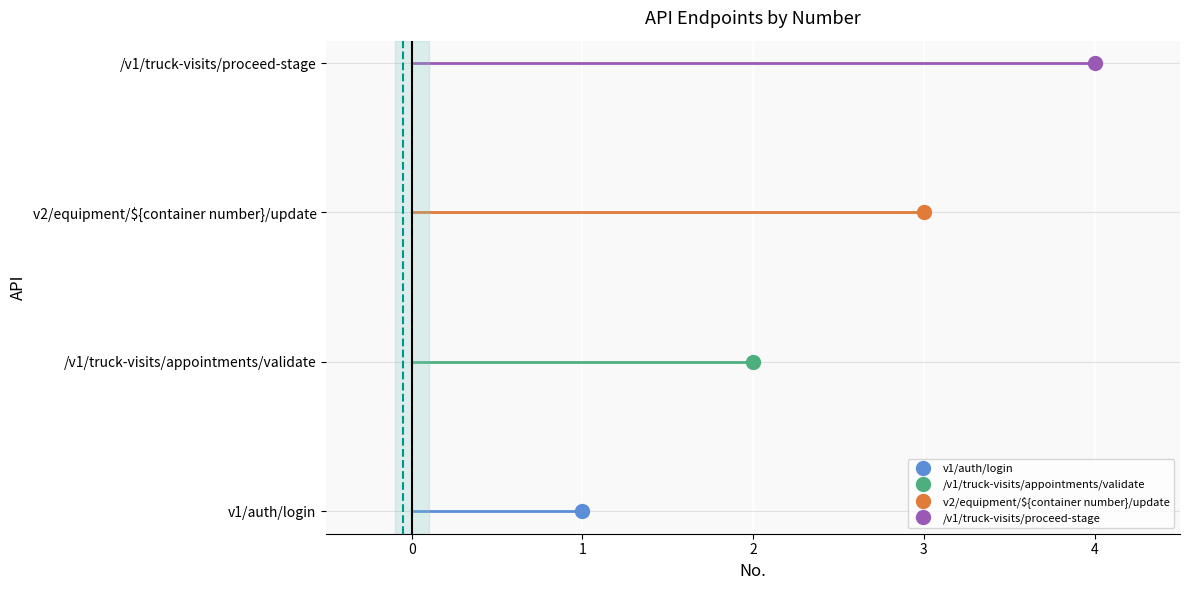

What is the minimum value shown in the chart?

1